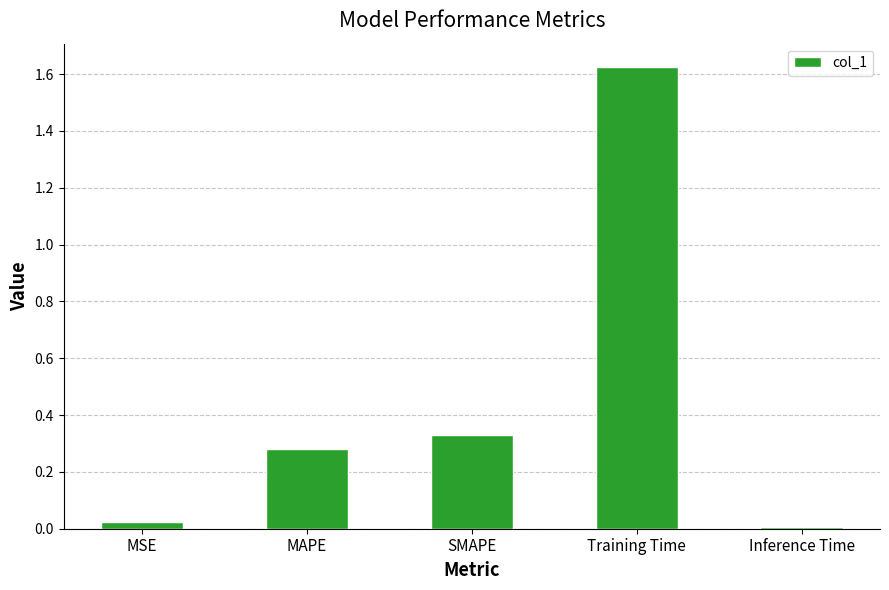

What is the average value?

0.5